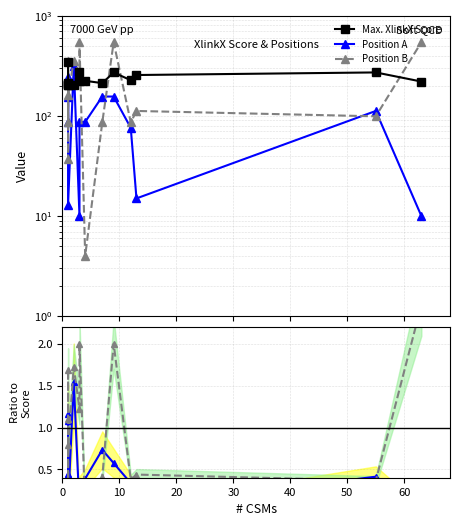

What is the highest value of the Position A ratio series?

1.5